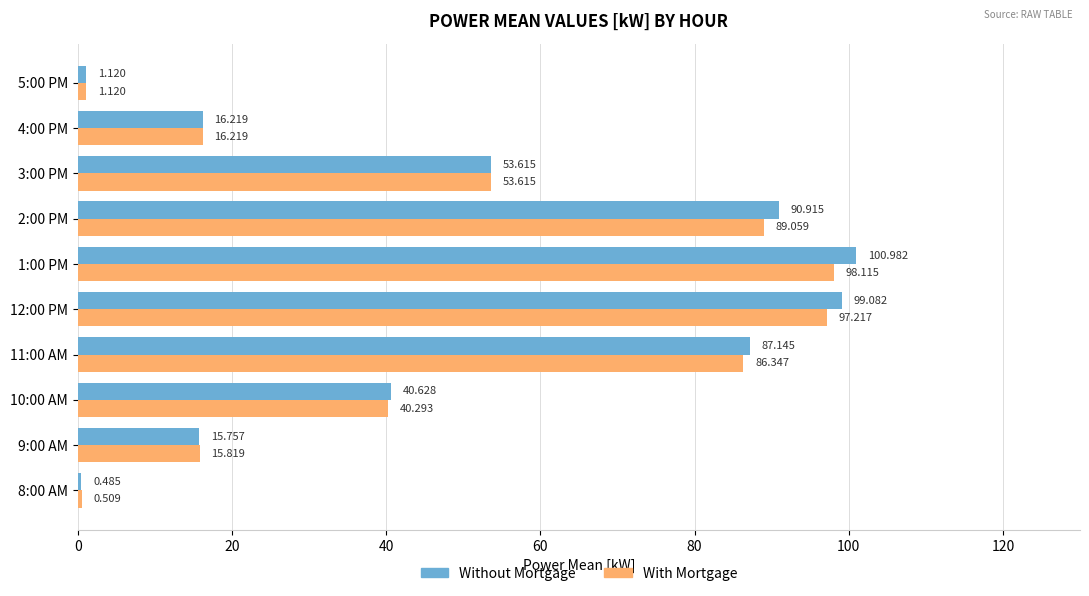

What is the maximum value for With Mortgage?

98.1